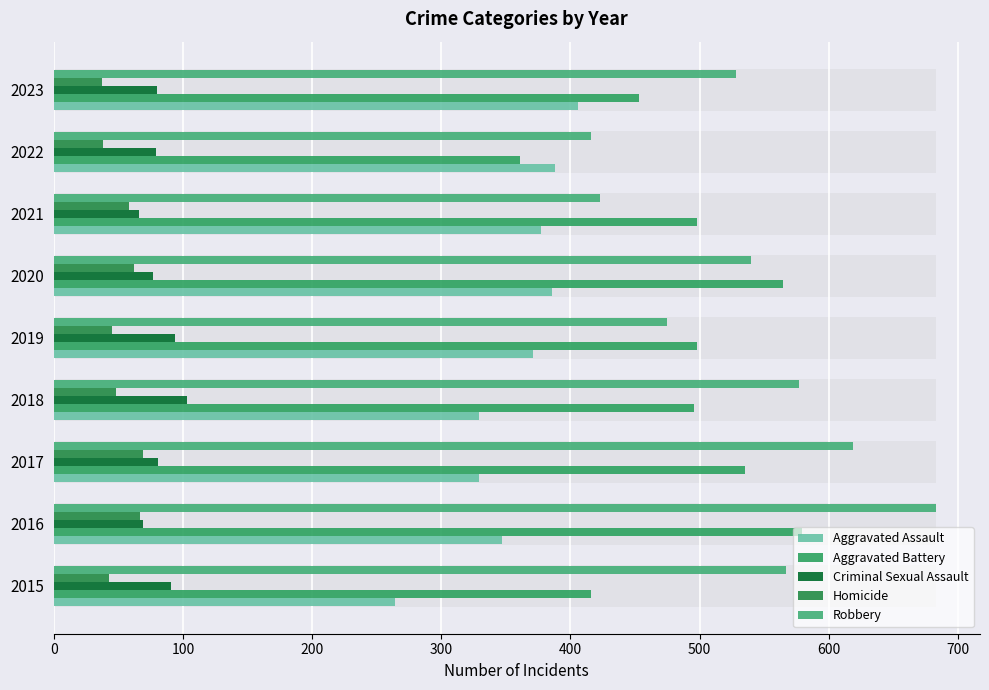

How many values in the Criminal Sexual Assault series exceed 80?

4